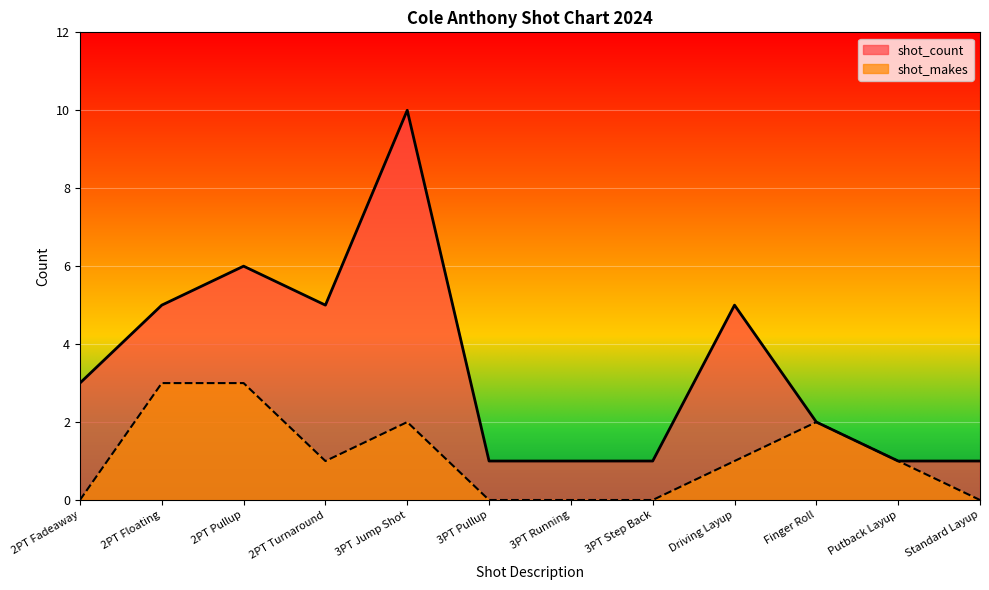

Is the value of shot_count at Standard Layup greater than the value of shot_makes at 2PT Pullup?

No